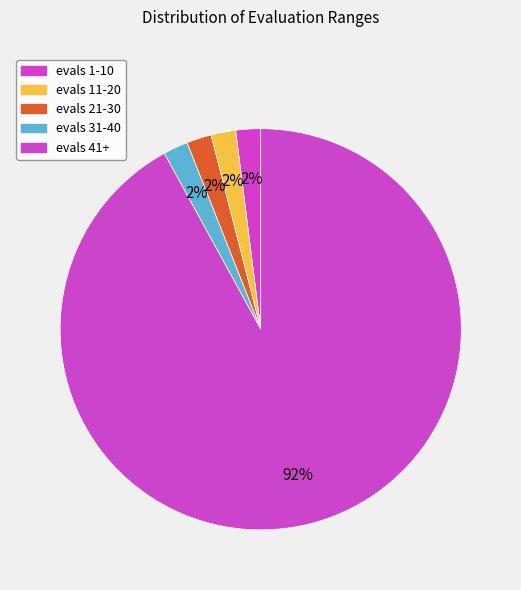

Which category has the biggest portion of the pie?

evals 41+